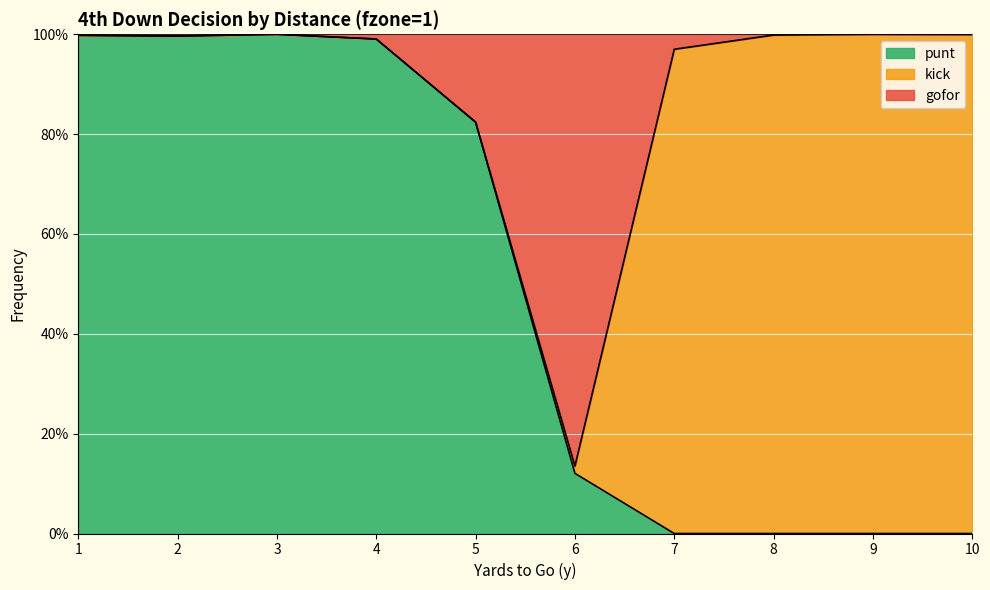

How many interior local valleys does the punt series have?

1